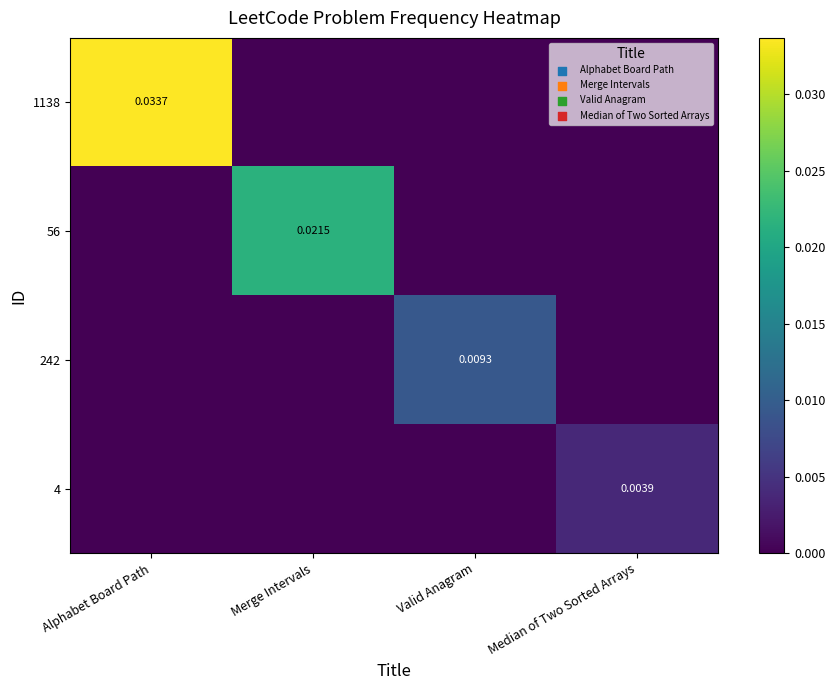

Between Valid Anagram and Median of Two Sorted Arrays, which series saw the biggest shift?

242